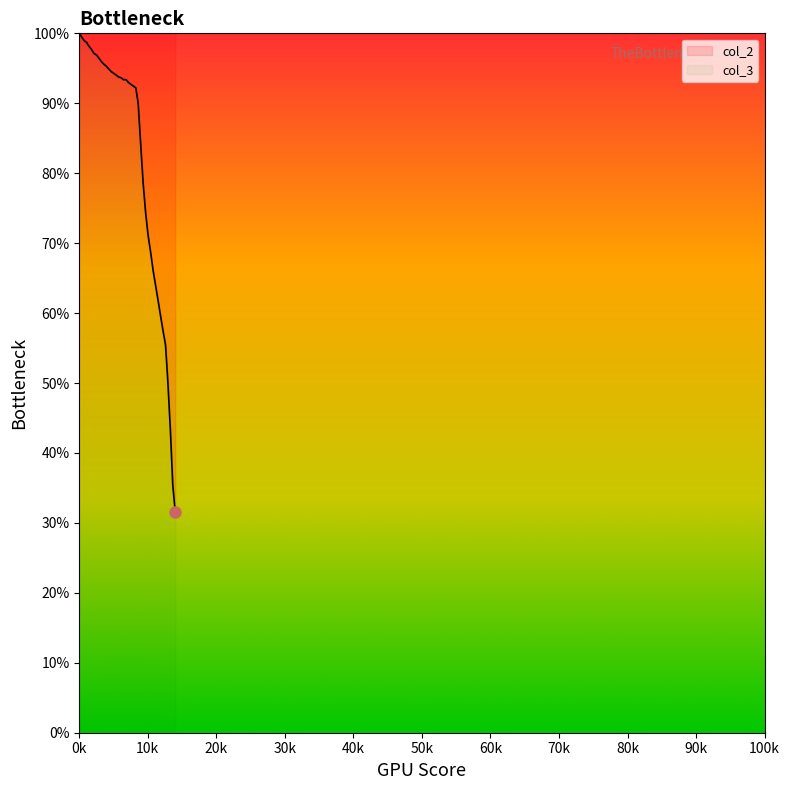

The chart shows a value of 92.5 at 6.506. True or false?

True